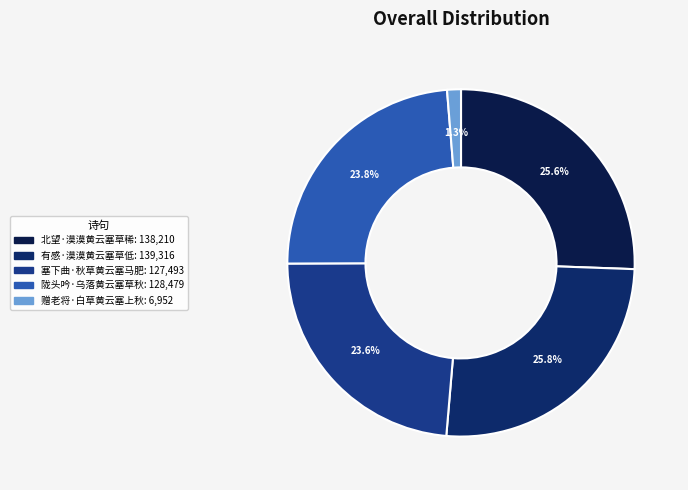

Does 陇头吟·乌落黄云塞草秋 account for over 50% of the chart?

No